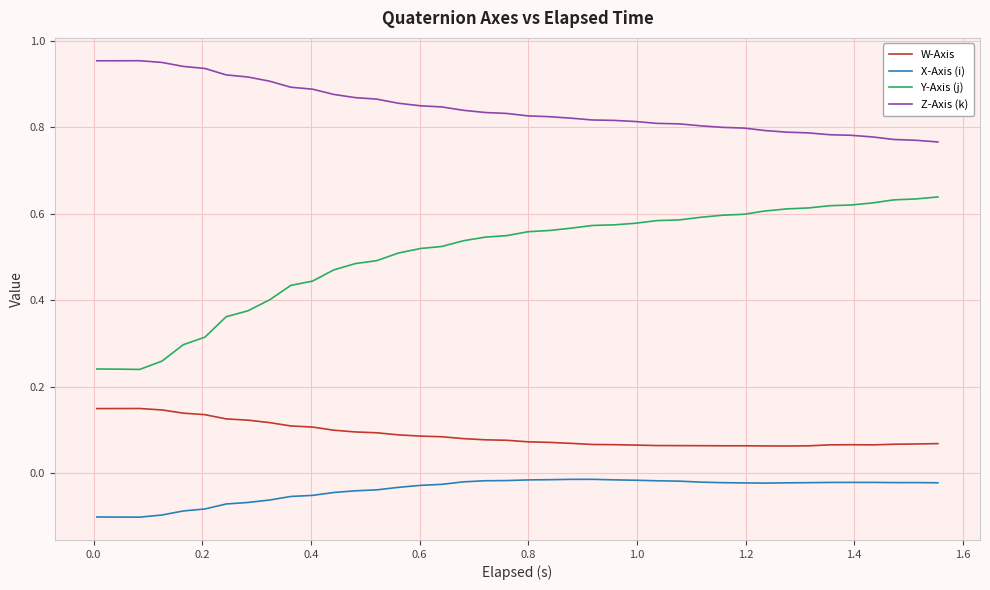

True or false: Z-Axis (k) and W-Axis cross at least once.

False